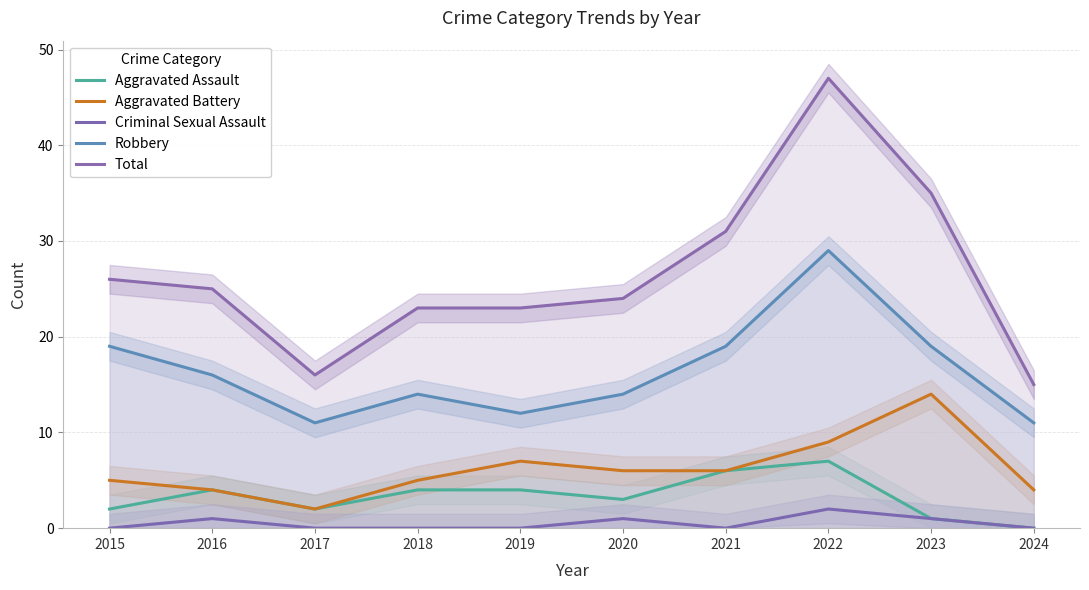

How many values in the Robbery series are below 16?

5